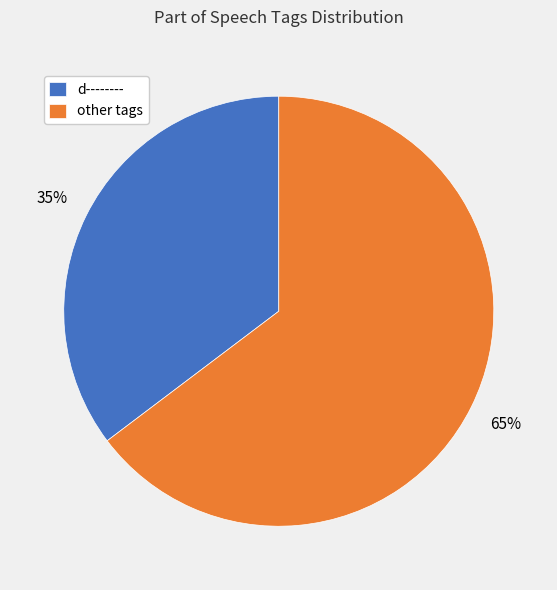

What percentage is the d-------- slice, to the nearest percent?

35%